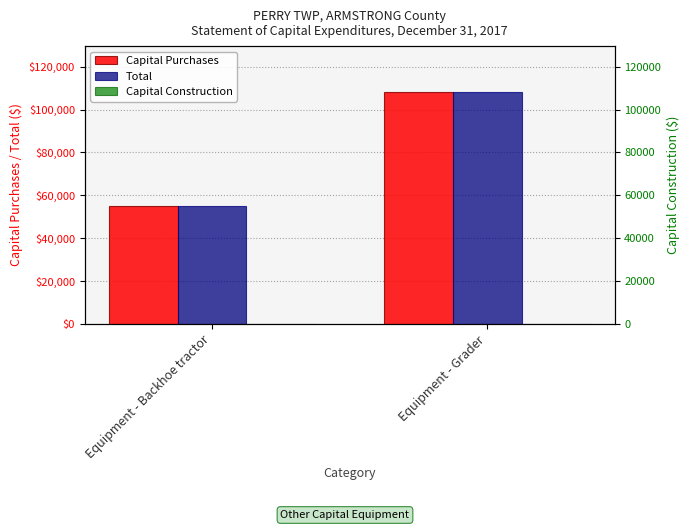

List the series in order of their peak value, highest first.

Capital Purchases, Total, Capital Construction